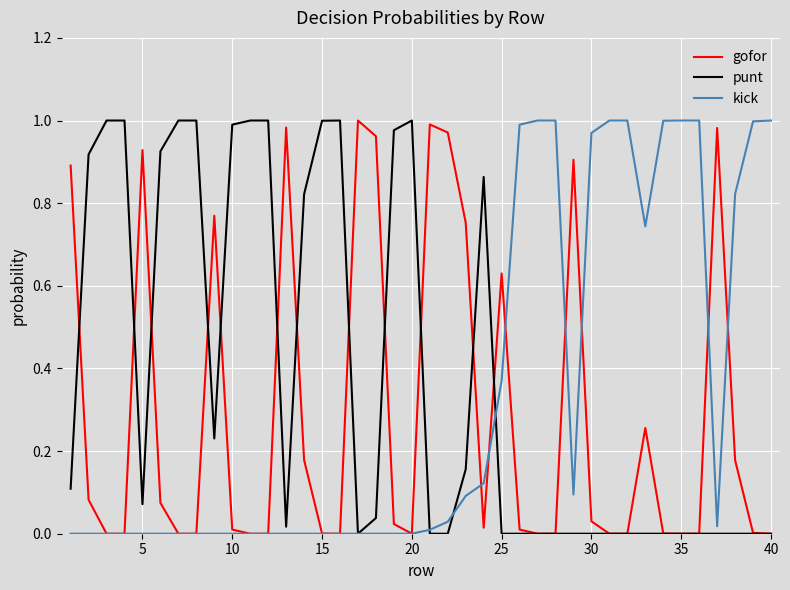

Rank the series by their average value, from highest to lowest.

punt, kick, gofor